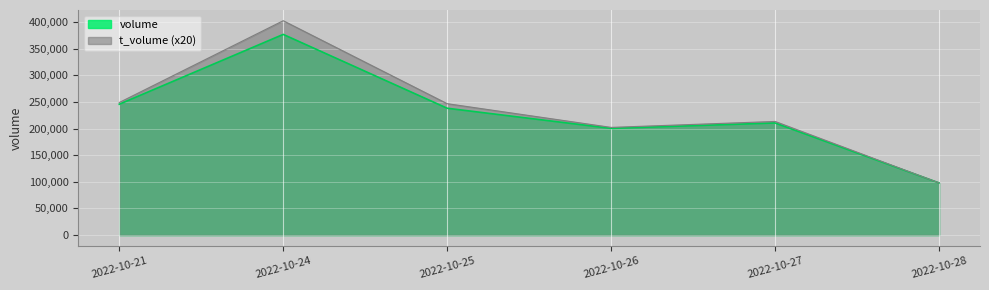

True or false: volume has more than 0 interior local peaks.

True